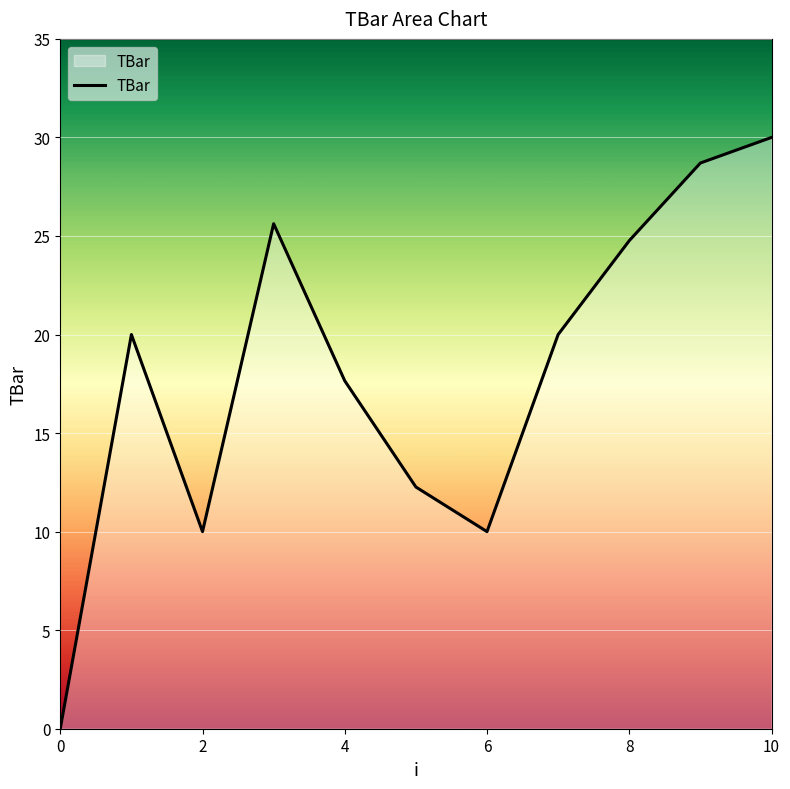

How many values are below 20?

5